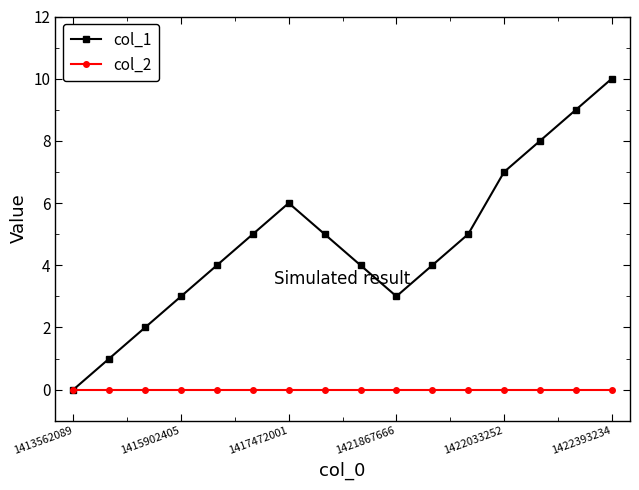

What is the difference between the maximum and minimum values in the col_1 series?

10